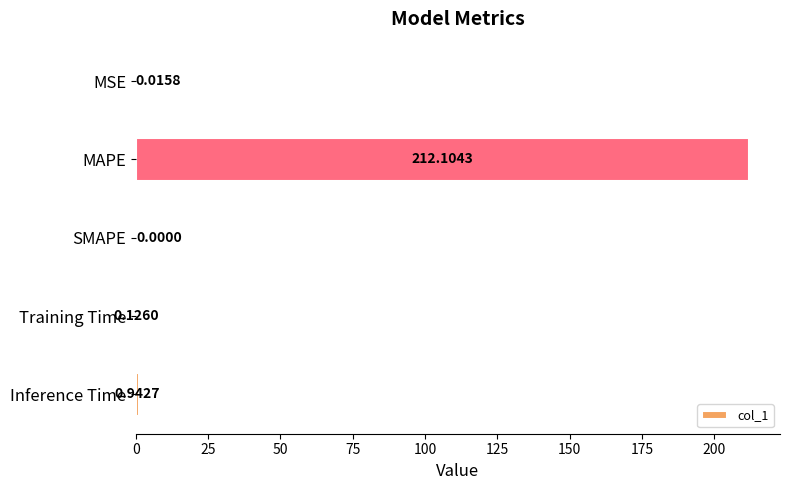

What is the greatest value displayed?

212.1